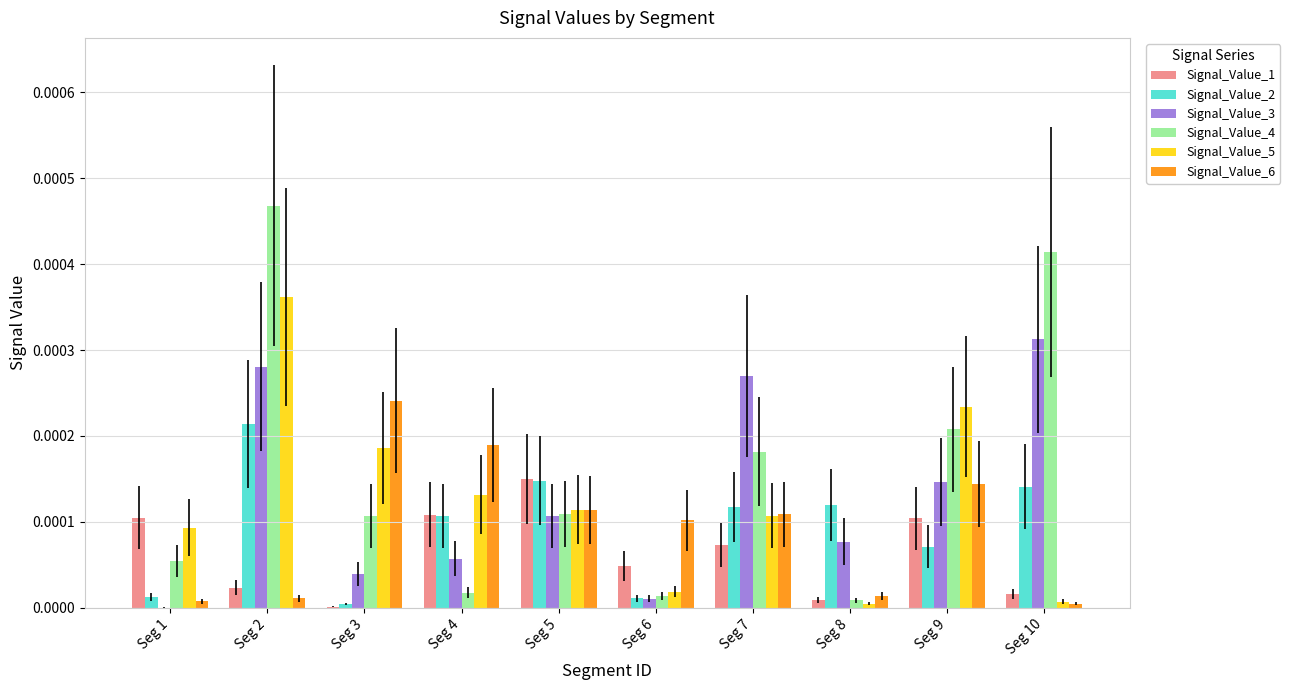

True or false: Signal_Value_5 has a value of 0.0 at Seg 3.

True